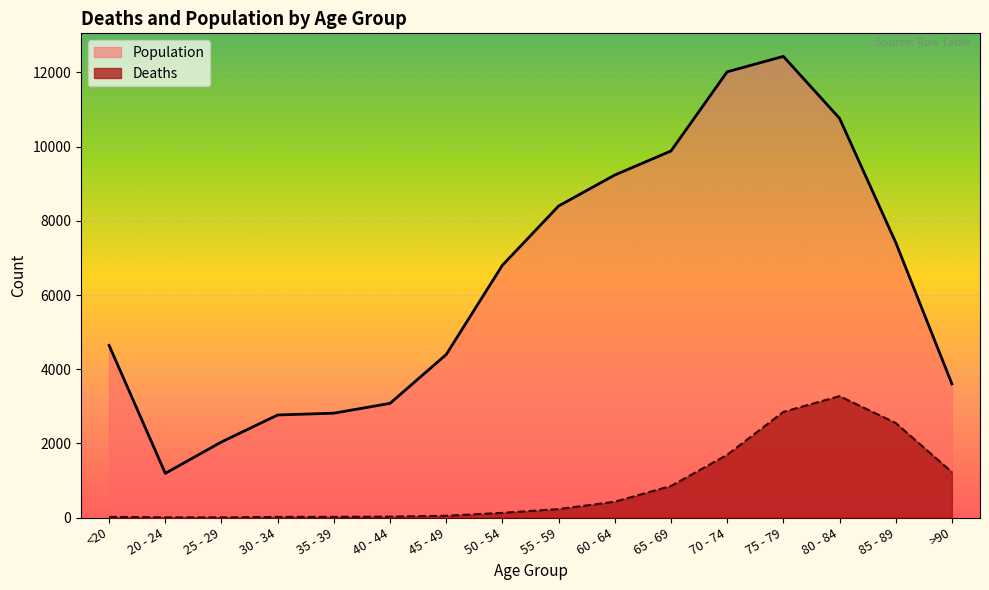

The value of Deaths at 85 - 89 is 1374. True or false?

False